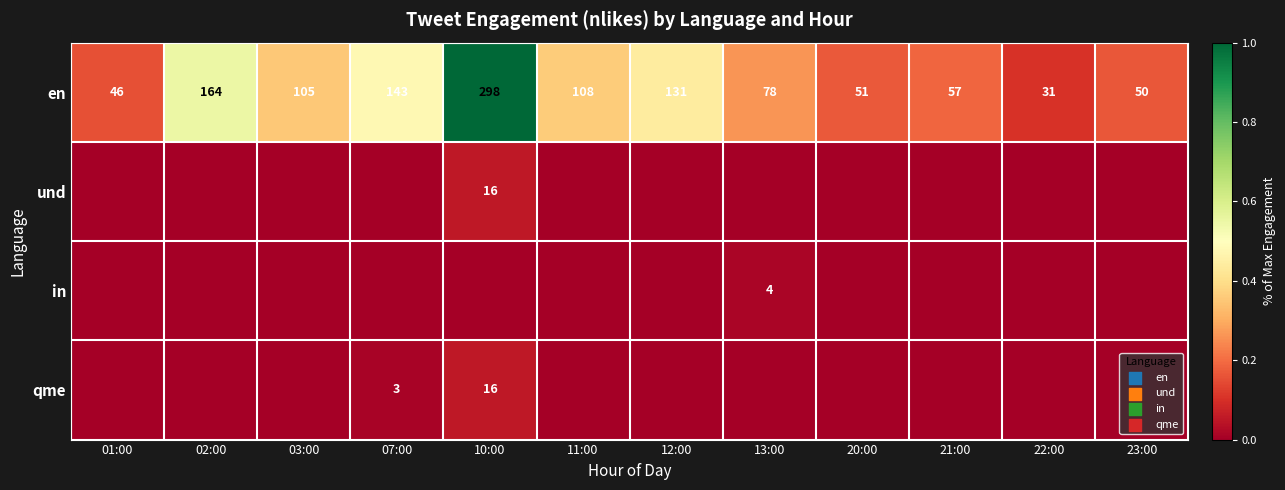

Which has a higher value, 07:00 or 21:00?

07:00